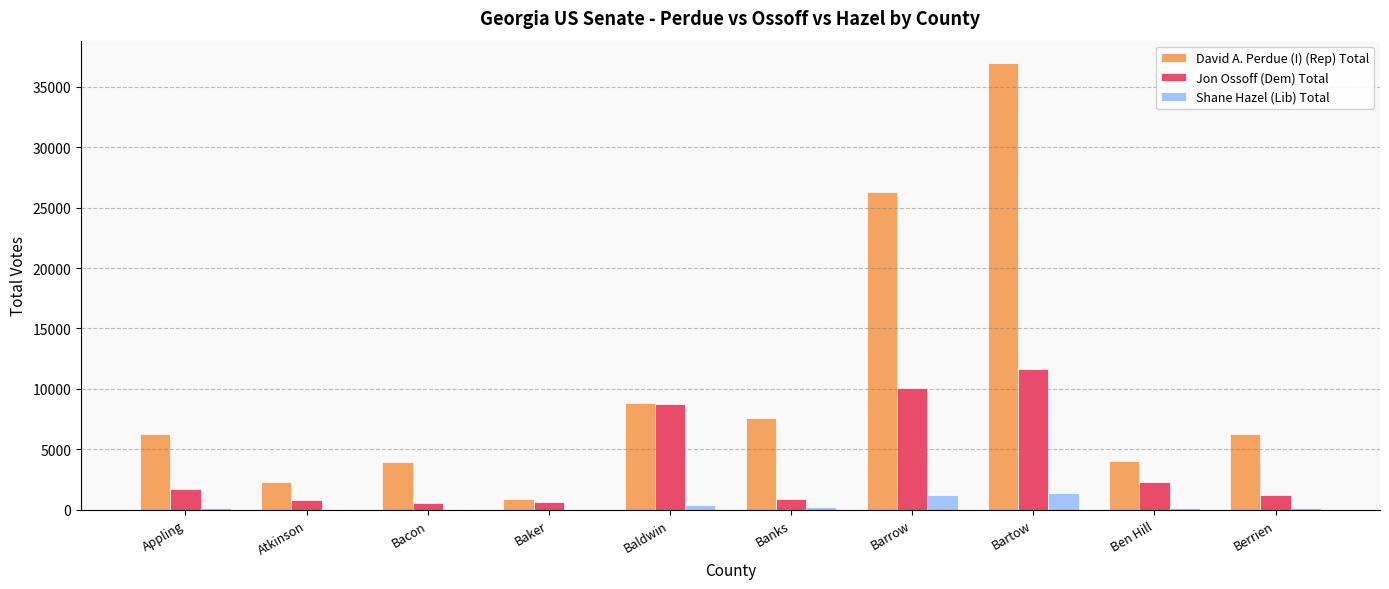

Is the value of David A. Perdue (I) (Rep) Total at Baldwin greater than the value of Shane Hazel (Lib) Total at Bartow?

Yes